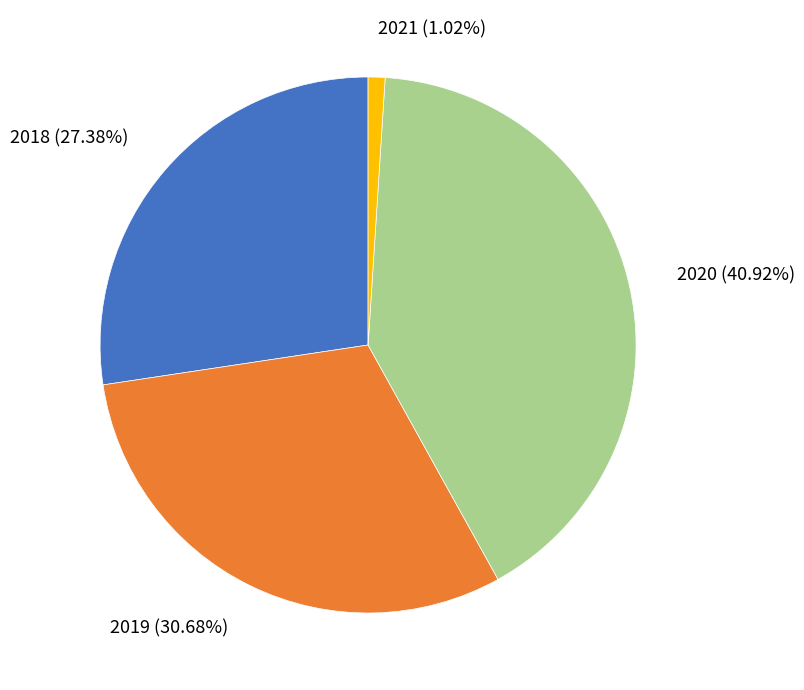

Which slice is the smallest?

2021